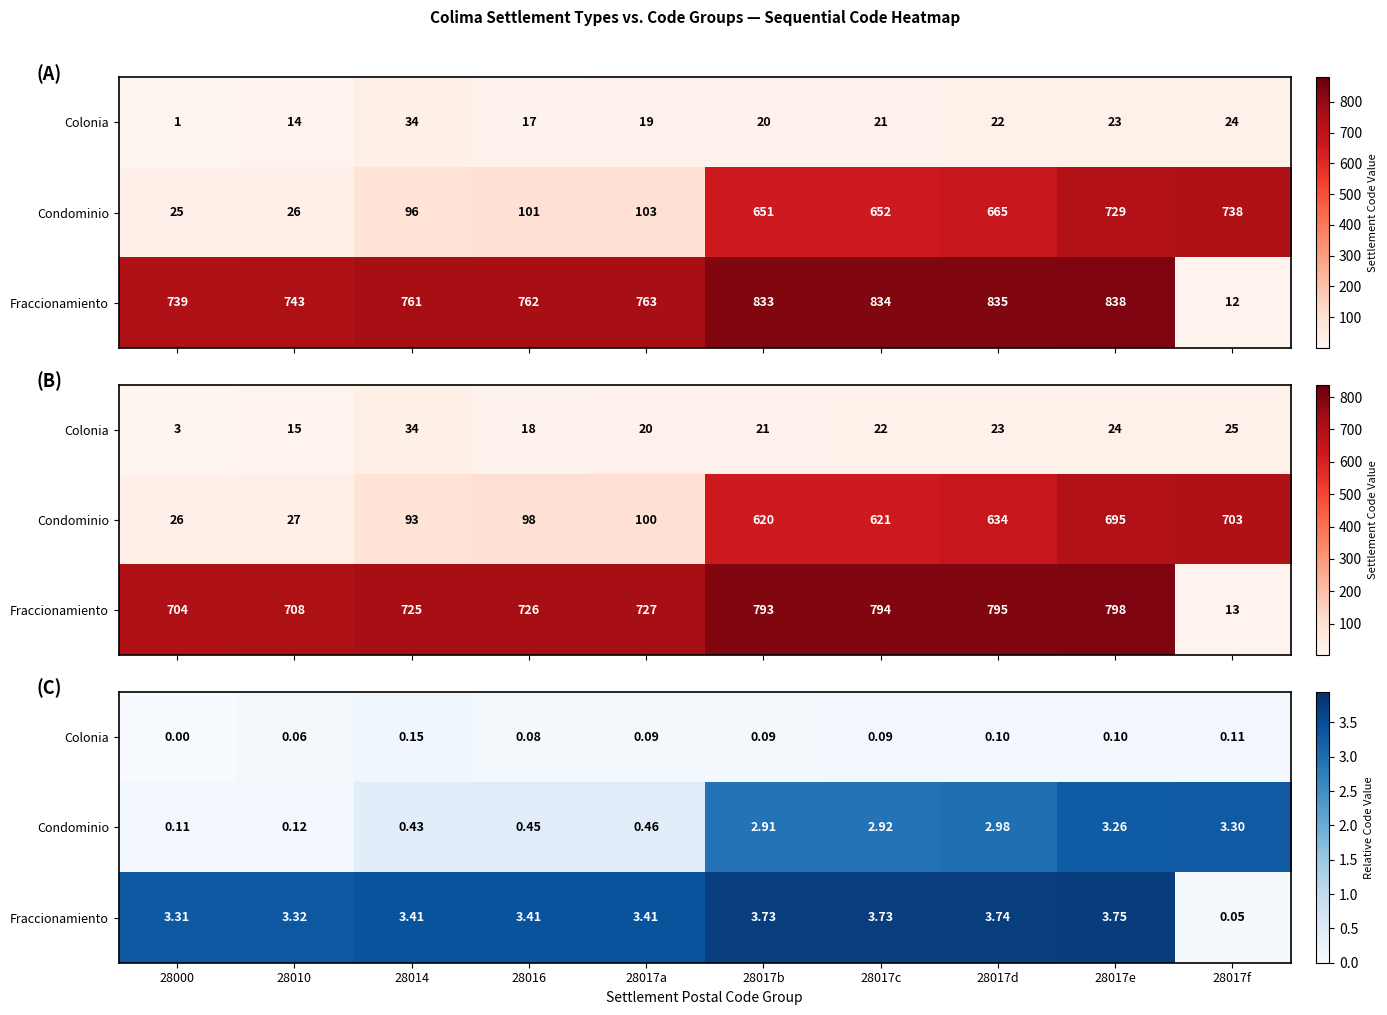

What is the average value of the Condominio series?

1.7